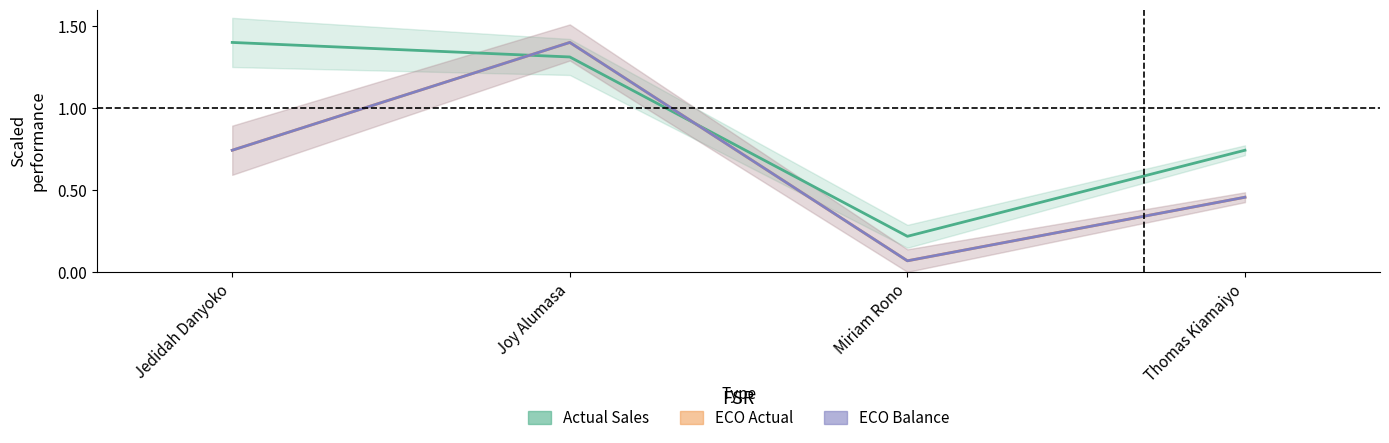

Does the chart have visible grid lines?

No